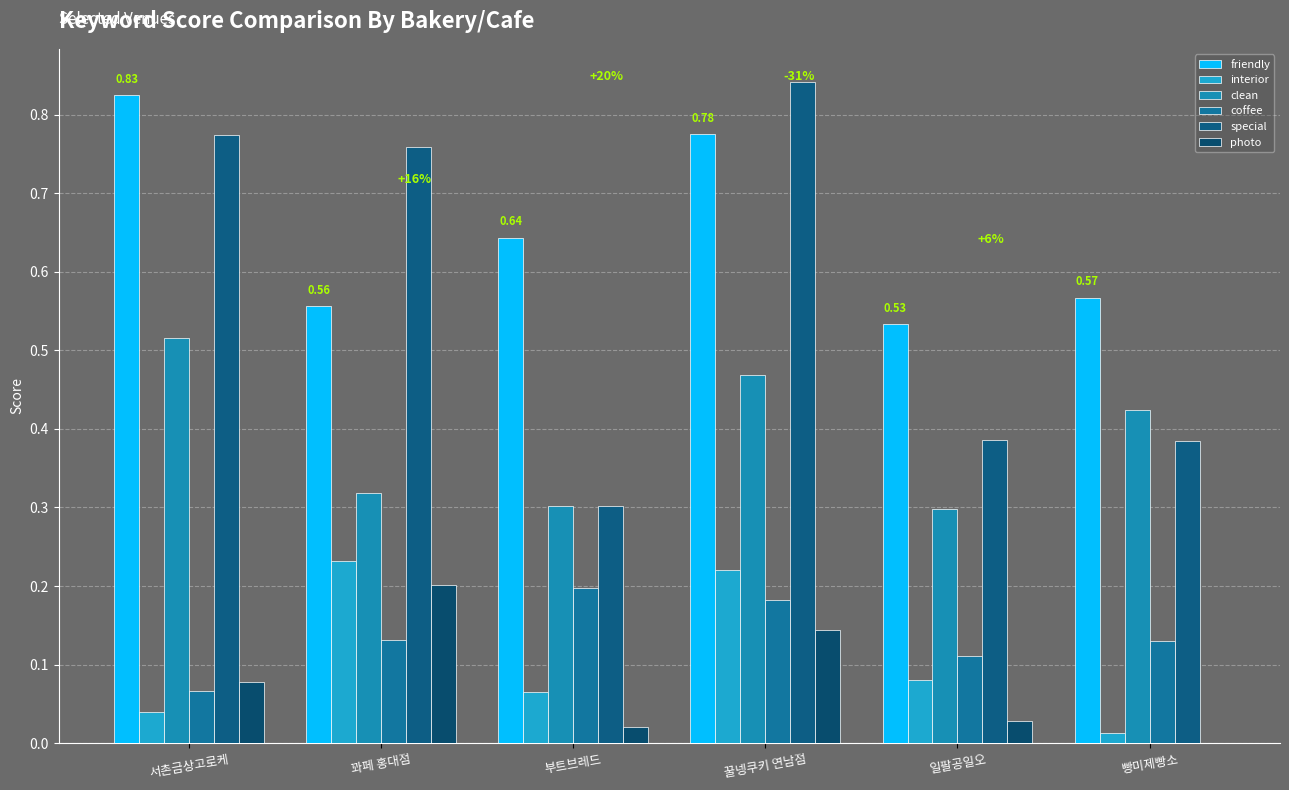

At which category is the sum across all series the highest?

꿀넹쿠키 연남점